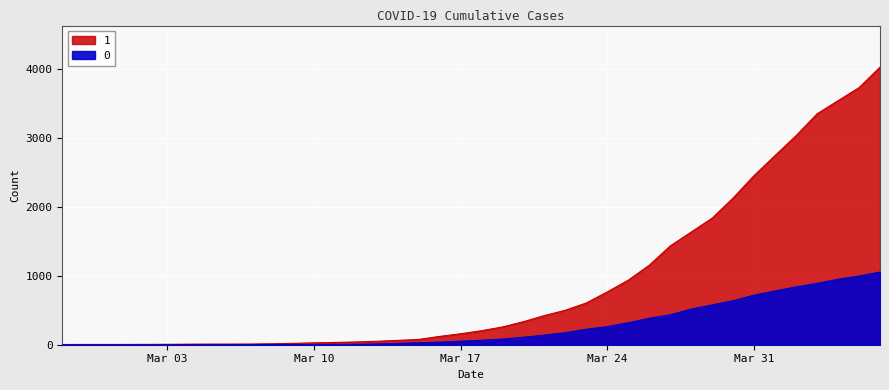

How many series are shown in this chart?

2